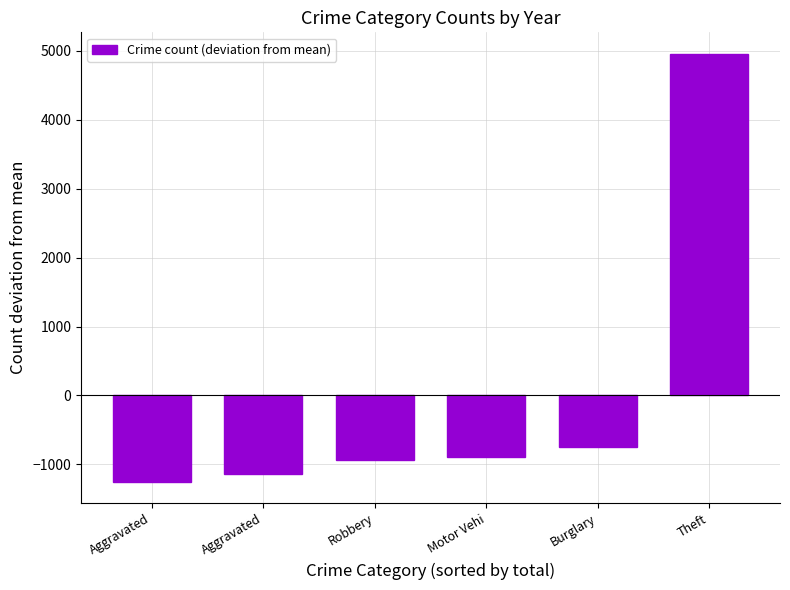

Is it true that the value at Motor Vehi is -886?

True